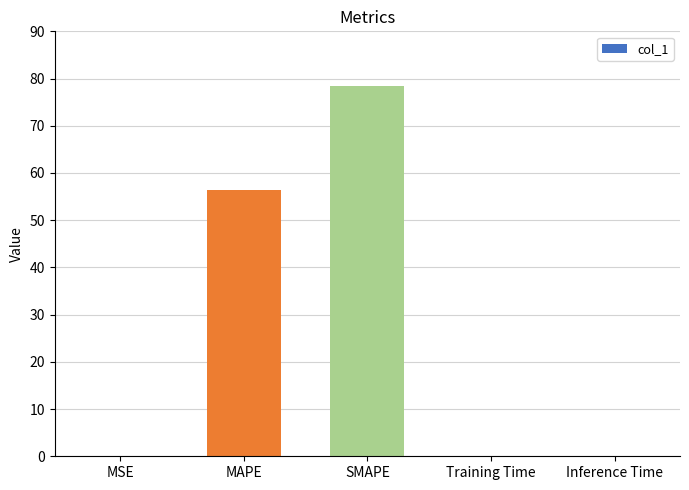

What is the maximum value shown in the chart?

78.4